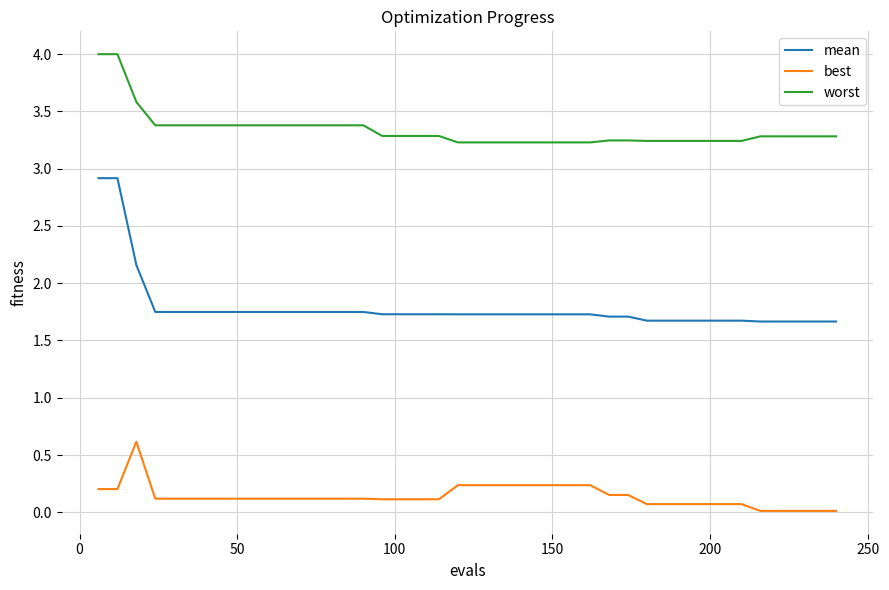

Which series has the largest total across all categories?

worst